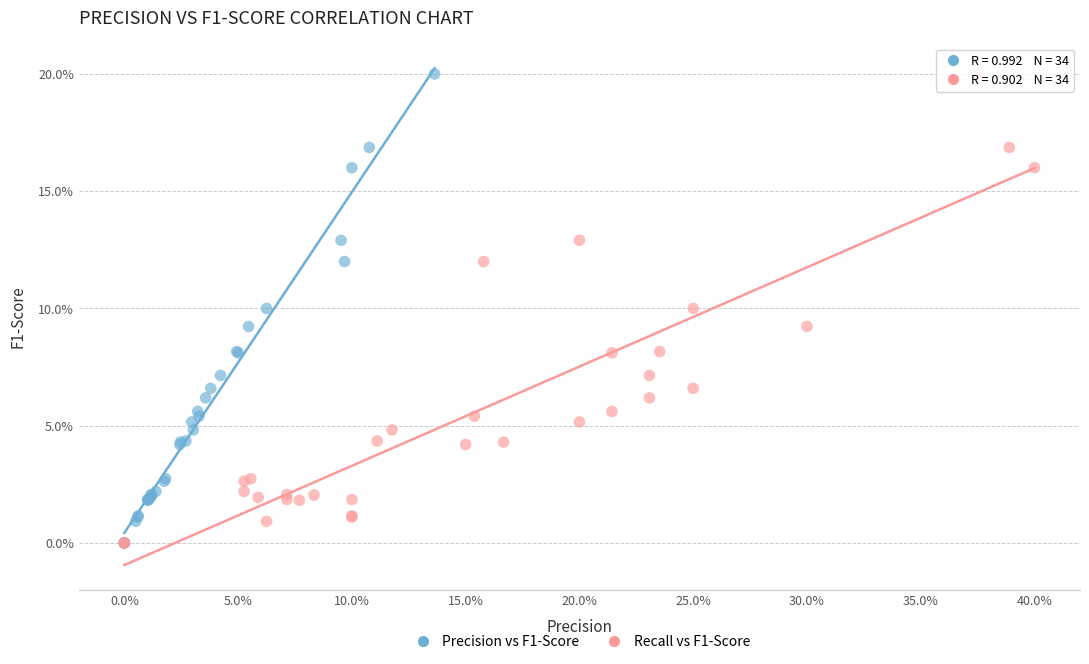

What are all the series names shown in the legend?

Precision vs F1-Score, Recall vs F1-Score